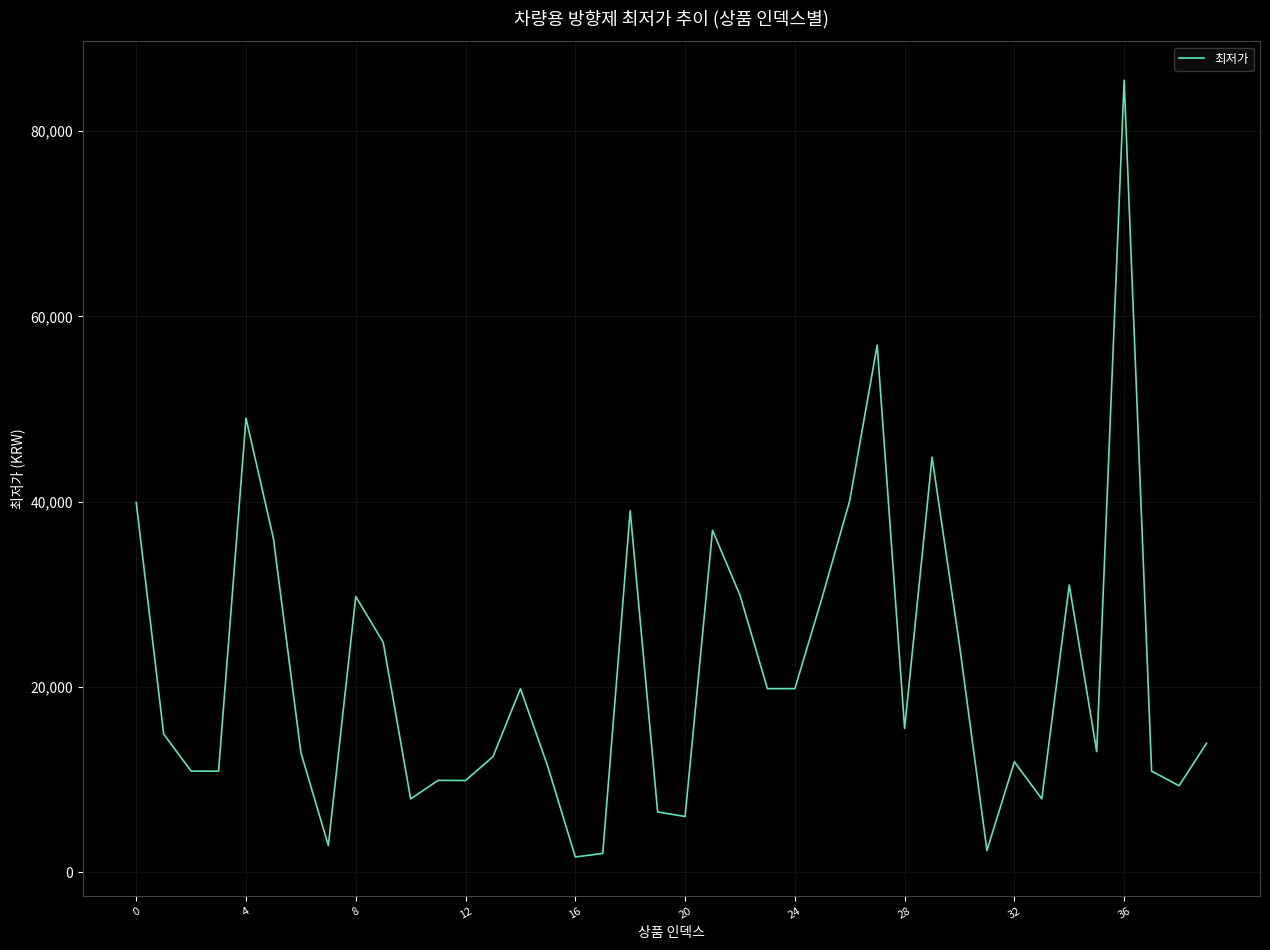

What is the greatest value displayed?

85500